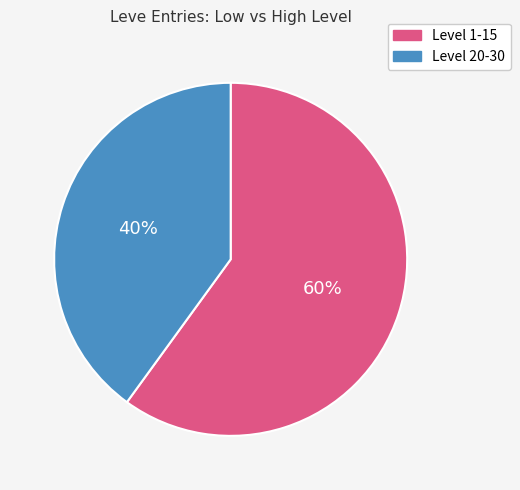

Which category has the smallest portion of the pie?

Level 20-30